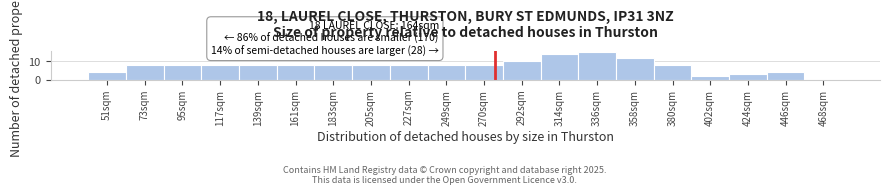

Reading left to right, what are all the values shown in this chart?

51sqm=4	73sqm=8	95sqm=8	117sqm=8	139sqm=8	161sqm=8	183sqm=8	205sqm=8	227sqm=8	249sqm=8	270sqm=8	292sqm=10	314sqm=14	336sqm=15	358sqm=12	380sqm=8	402sqm=2	424sqm=3	446sqm=4	468sqm=0